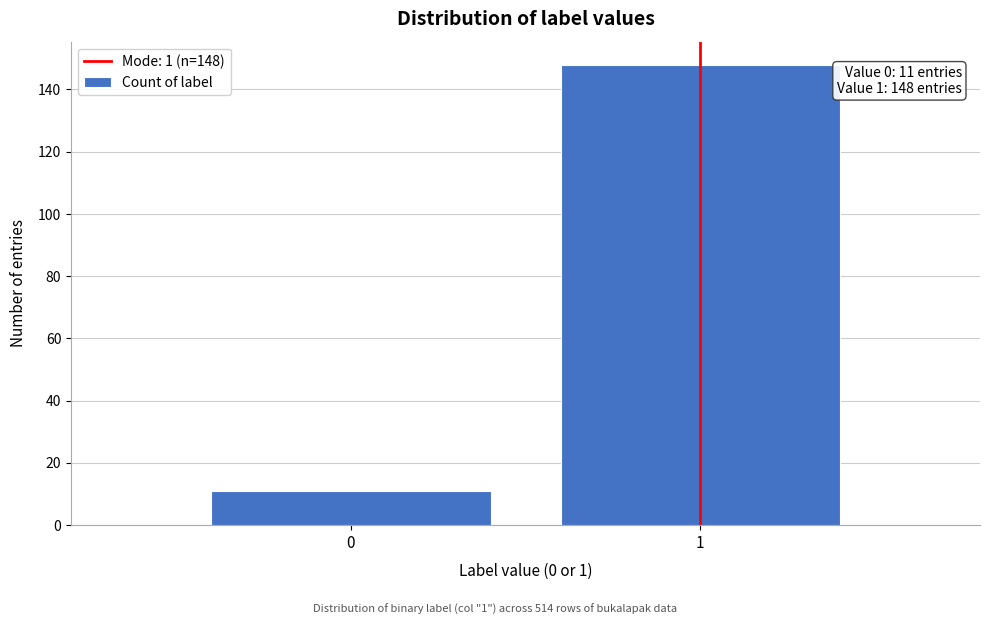

Reading right to left, transcribe all the data shown in this chart.

1=148	0=11